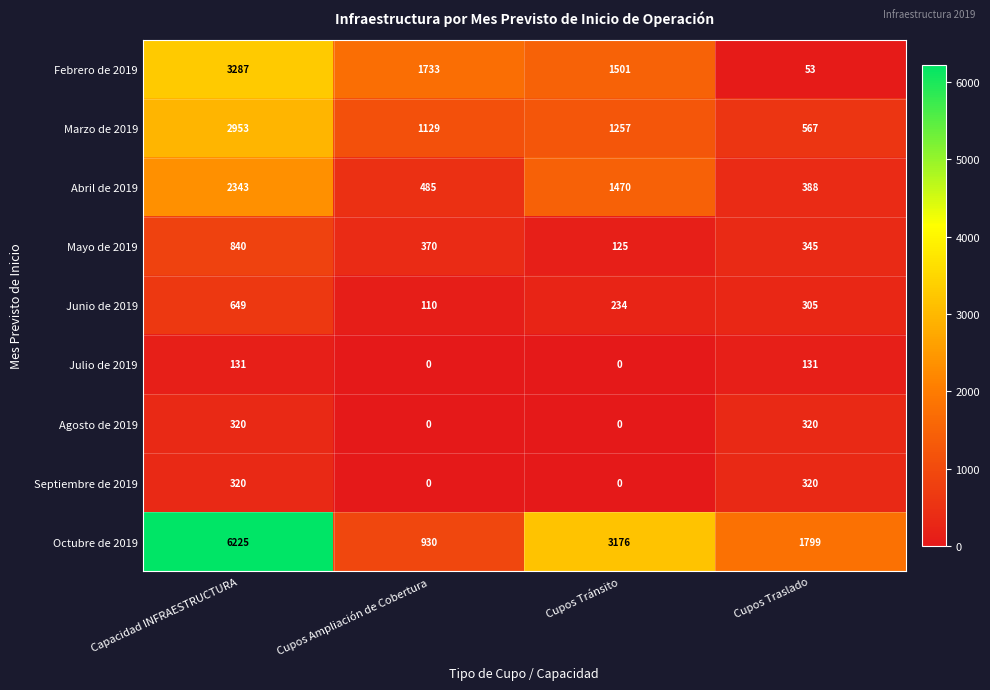

The value of Octubre de 2019 at Capacidad INFRAESTRUCTURA is 3960. True or false?

False